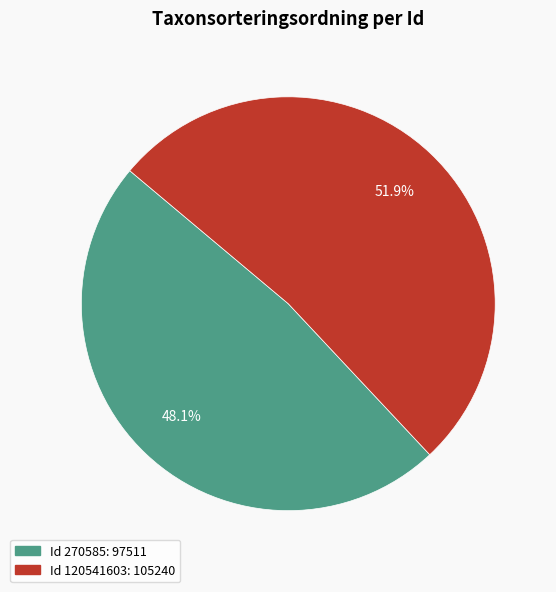

Is there a majority slice in this chart?

Yes